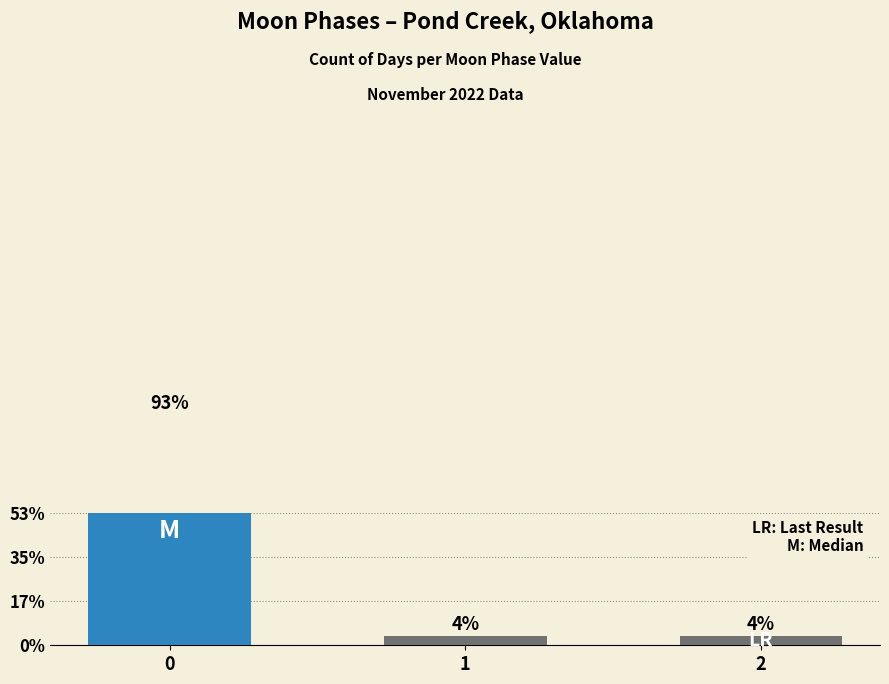

What is the smallest value displayed?

1